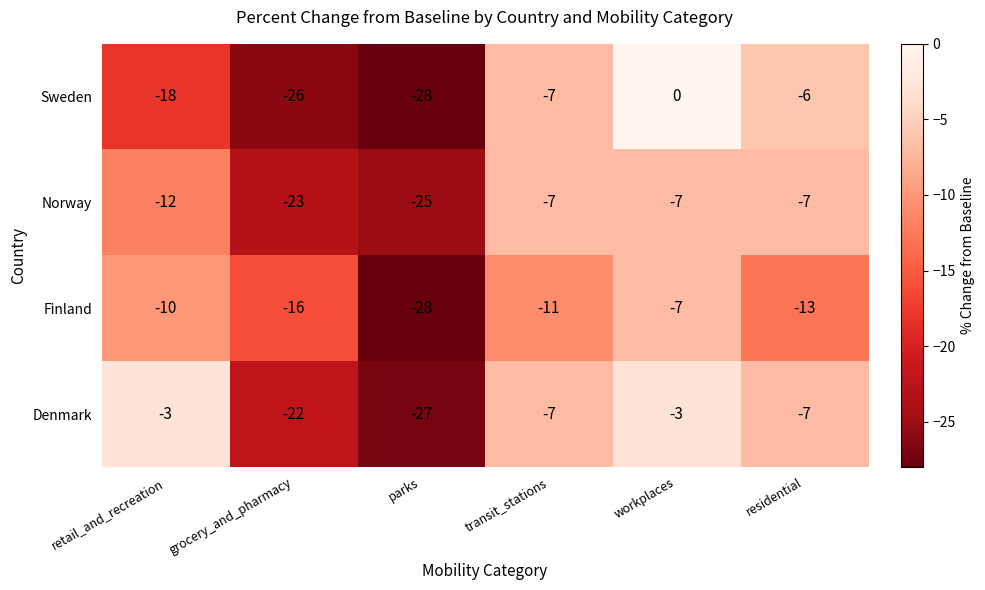

The value of Denmark at grocery_and_pharmacy is -22. True or false?

True